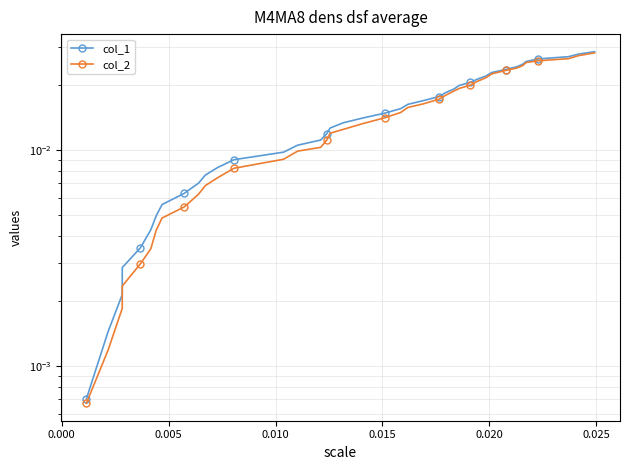

The value of col_2 at 30 is 0.0. True or false?

False